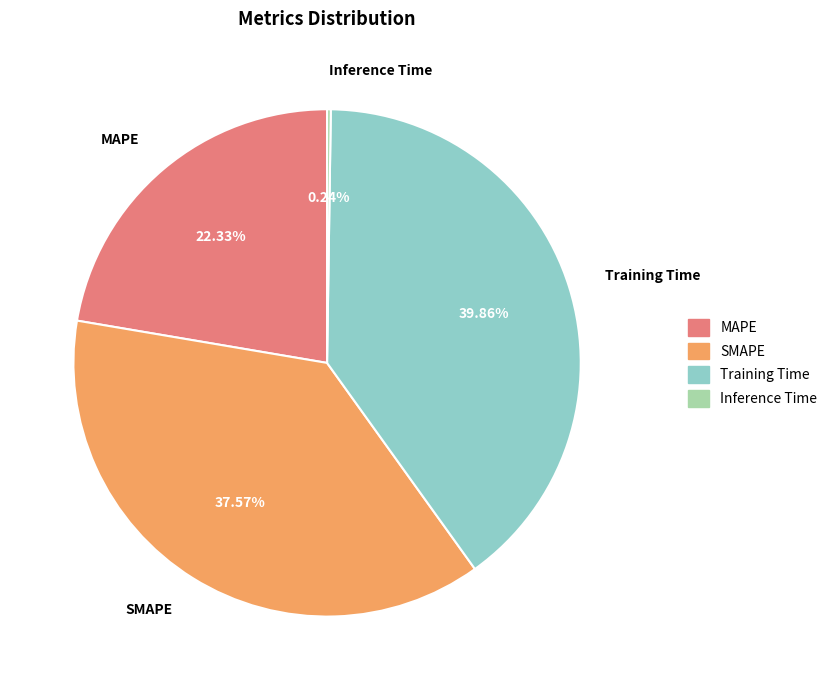

Is there any slice that represents more than half of the pie?

No